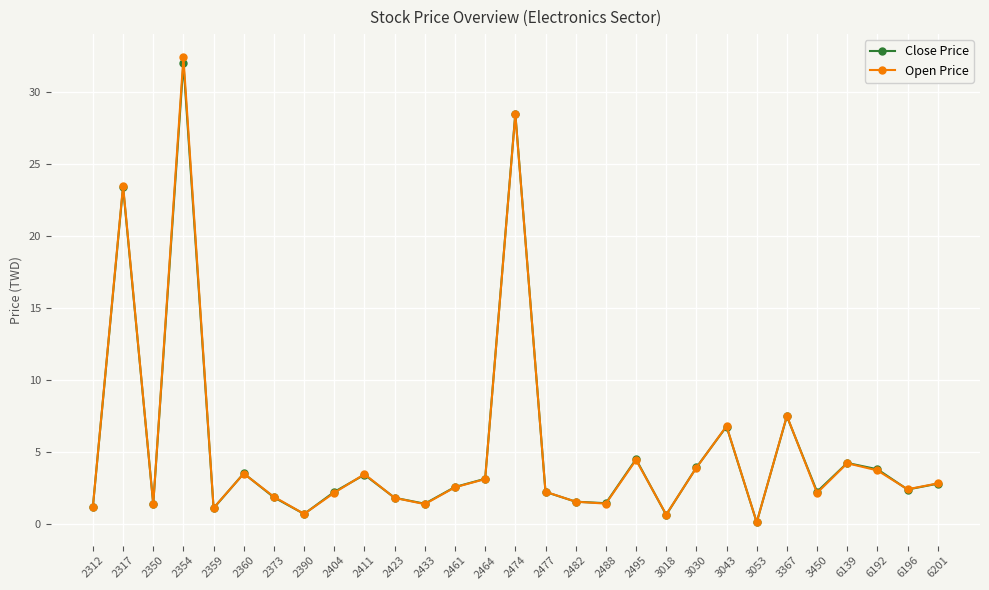

How many lines are shown in the chart?

2